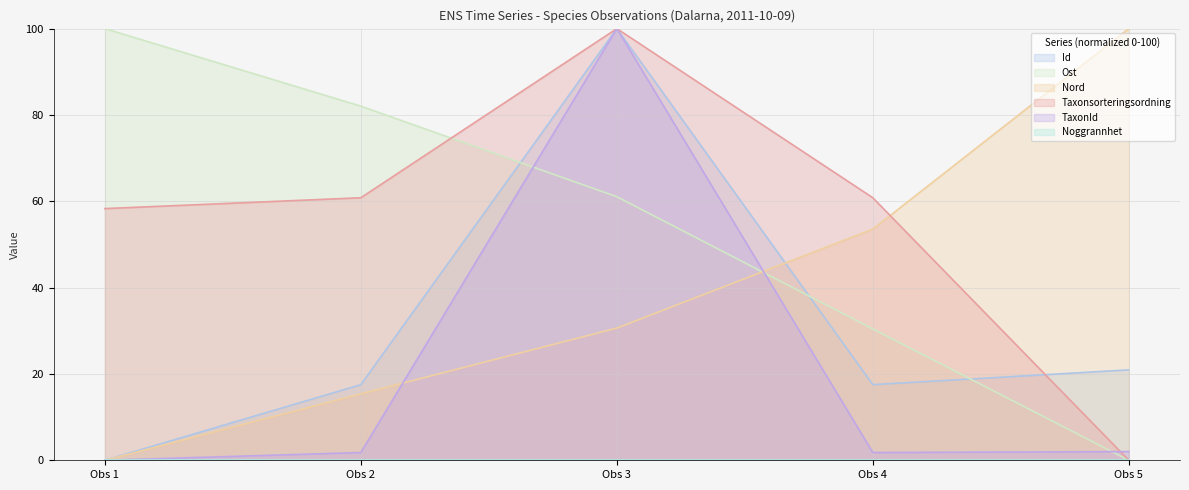

True or false: Taxonsorteringsordning has a value of 60.8 at Obs 2.

True